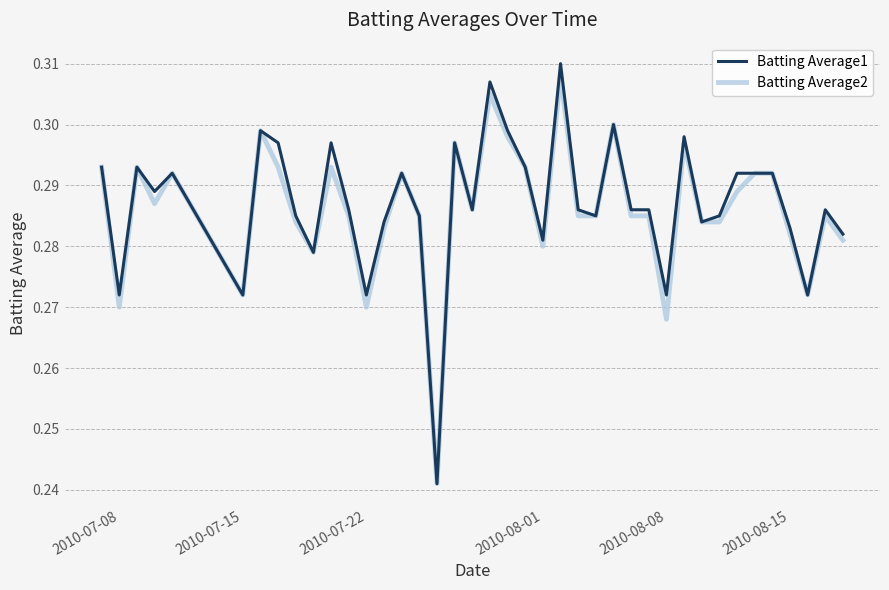

Which series has the largest range (max minus min)?

Batting Average1